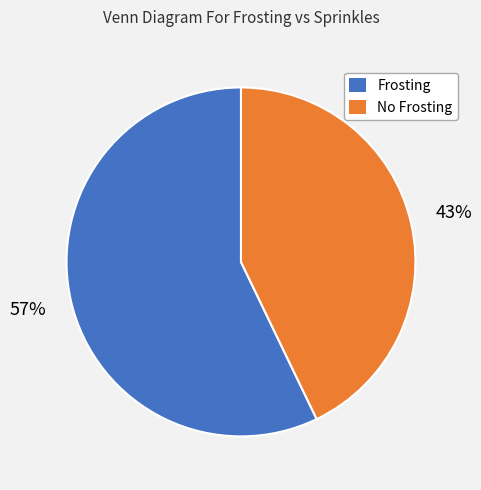

What is the majority slice?

Frosting